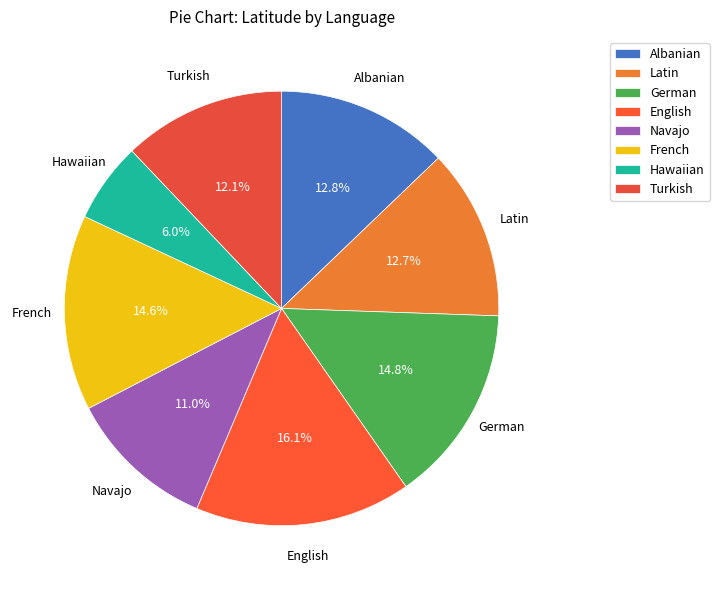

Is there any slice that represents more than half of the pie?

No